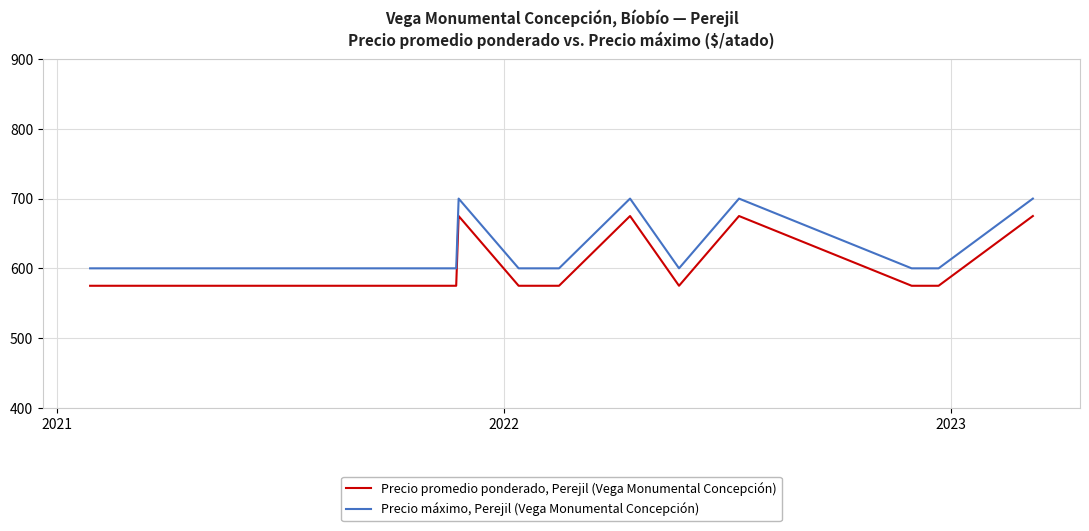

What is the difference between the maximum and minimum values in the Precio máximo, Perejil (Vega Monumental Concepción) series?

100